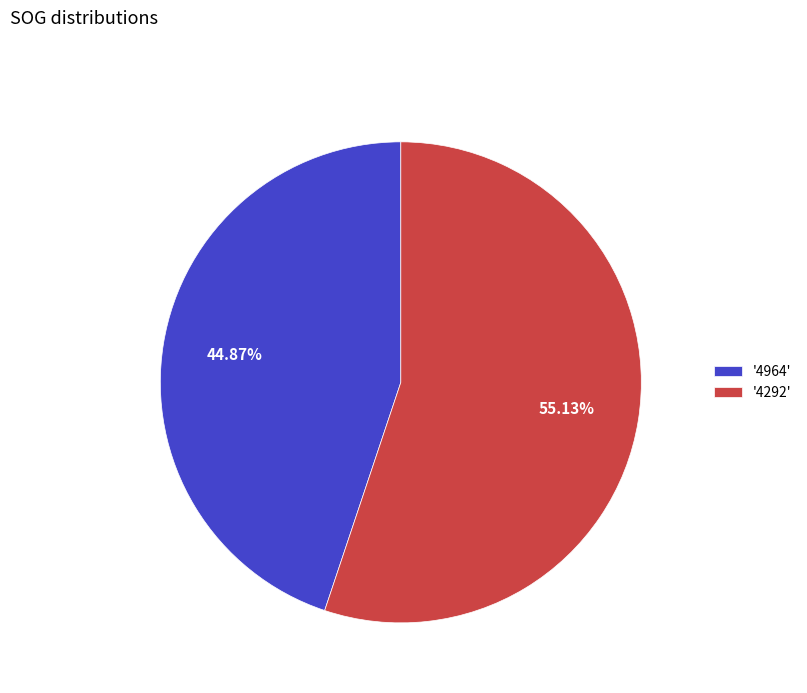

To the nearest percent, what is the average slice percentage?

50%